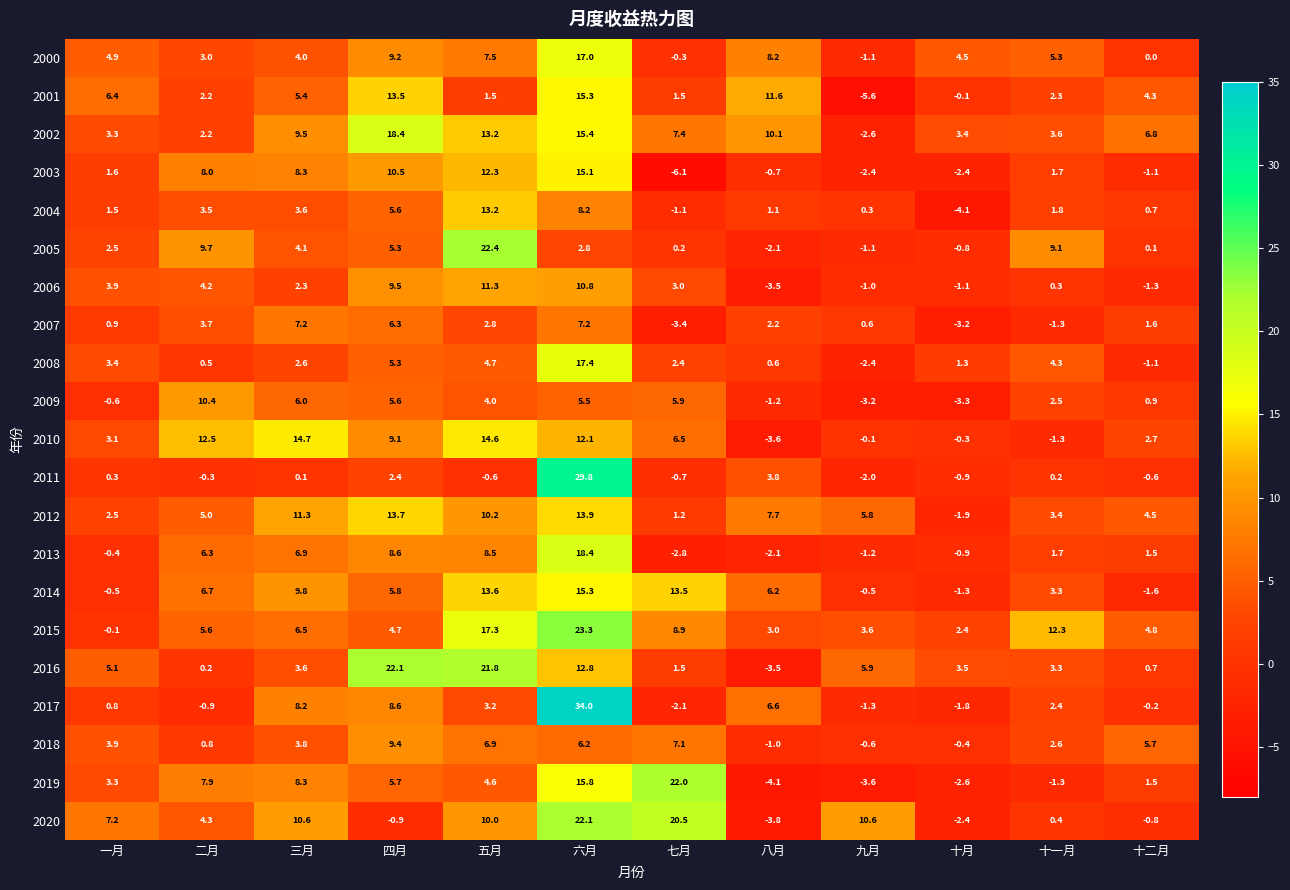

Where does the 2015 series first go above 5?

二月